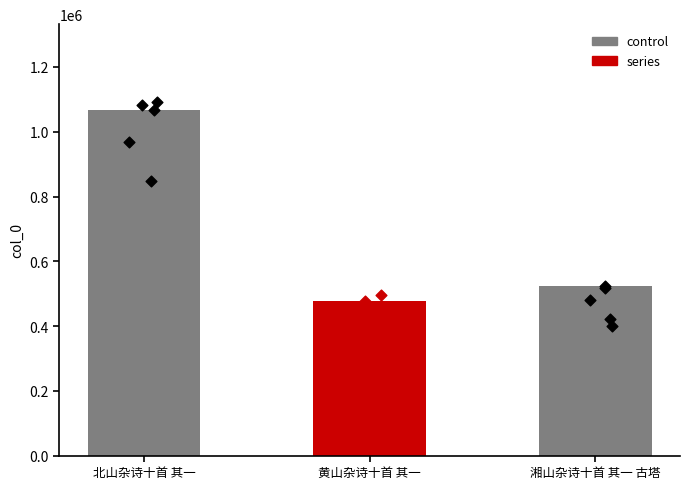

What is the change in value from 北山杂诗十首 其一 to 黄山杂诗十首 其一?

-588525